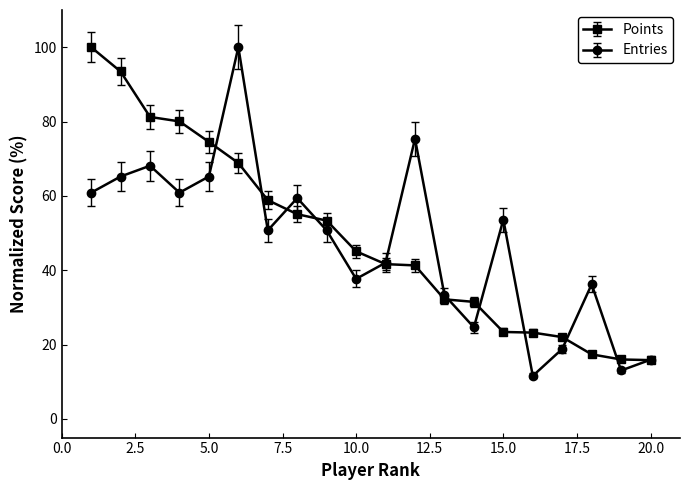

What is the difference between the maximum and minimum values in the Entries series?

88.4